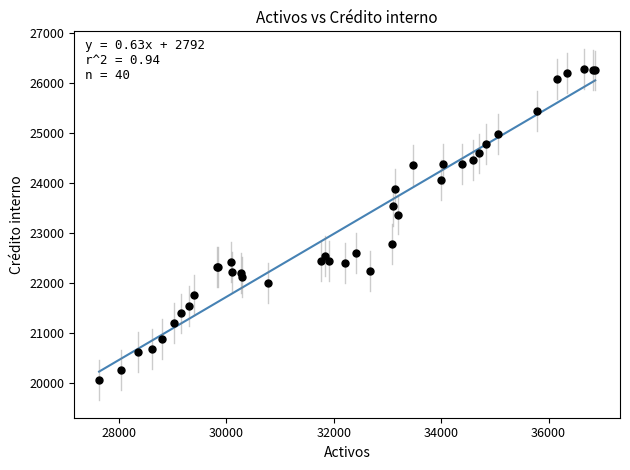

What Y value in the scatter plot is closest to 23161?

23360